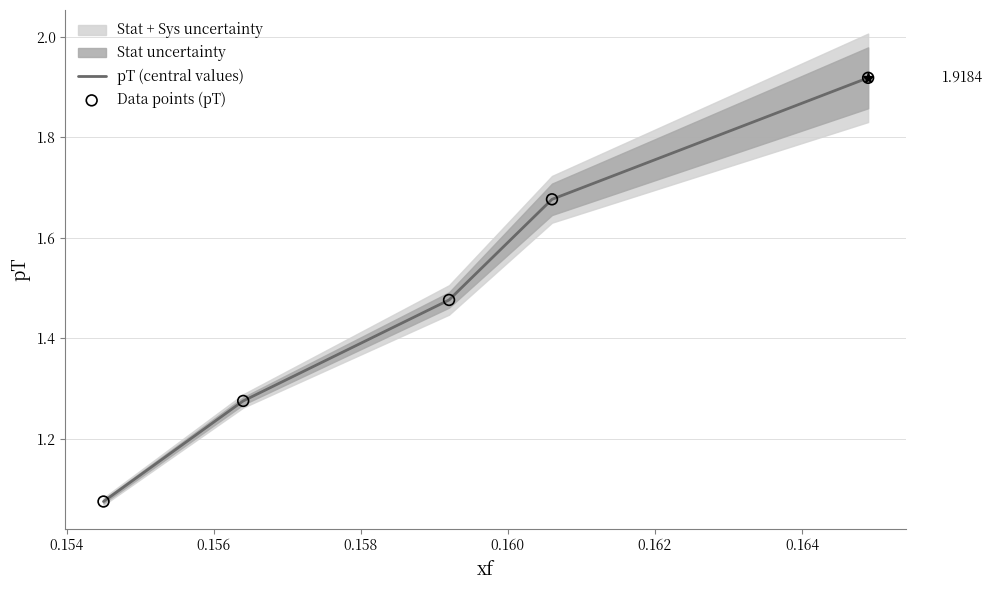

At how many categories does at least one series exceed 1?

5